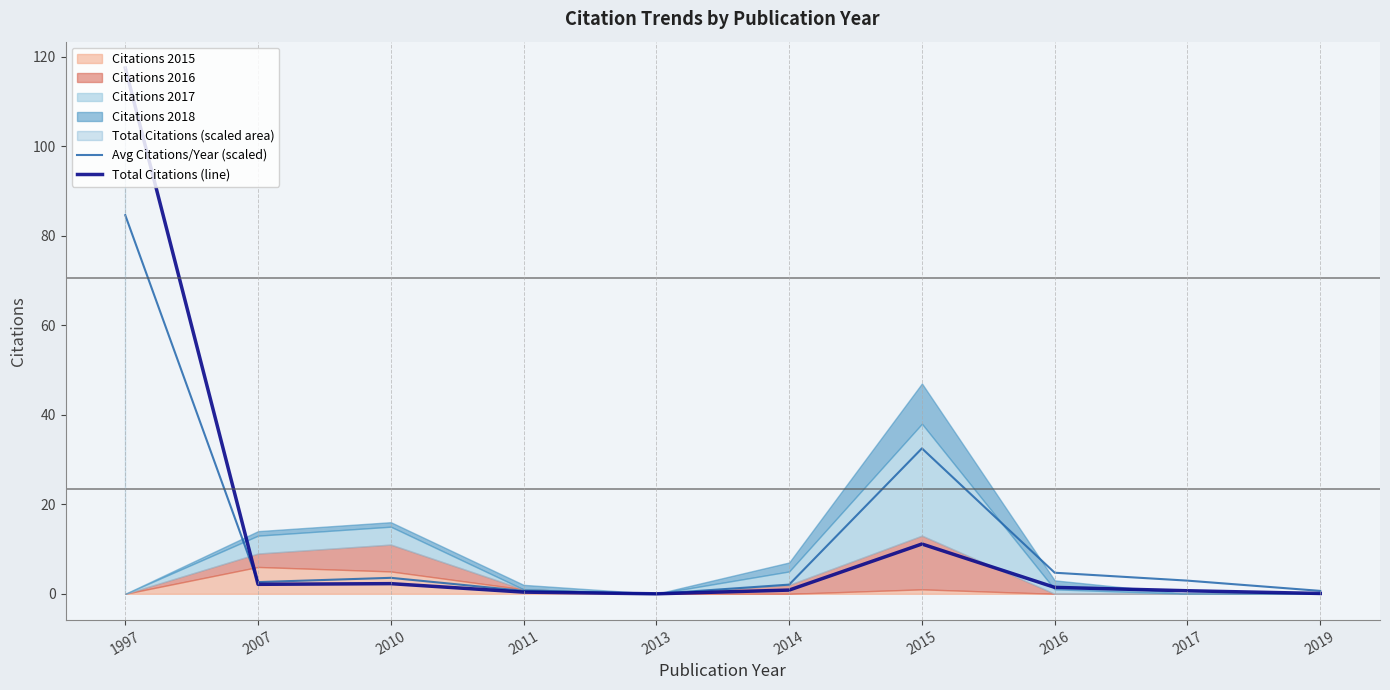

List the labels in order of Total Citations (line) value, largest first.

1997, 2015, 2010, 2007, 2016, 2014, 2017, 2011, 2019, 2013